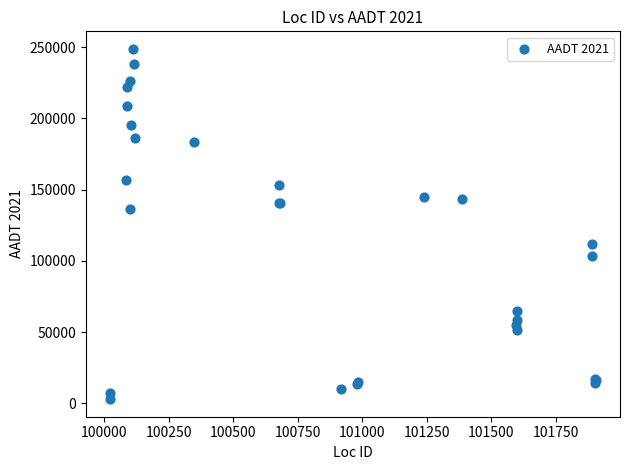

What Y value in the scatter plot is closest to 125810?

136158